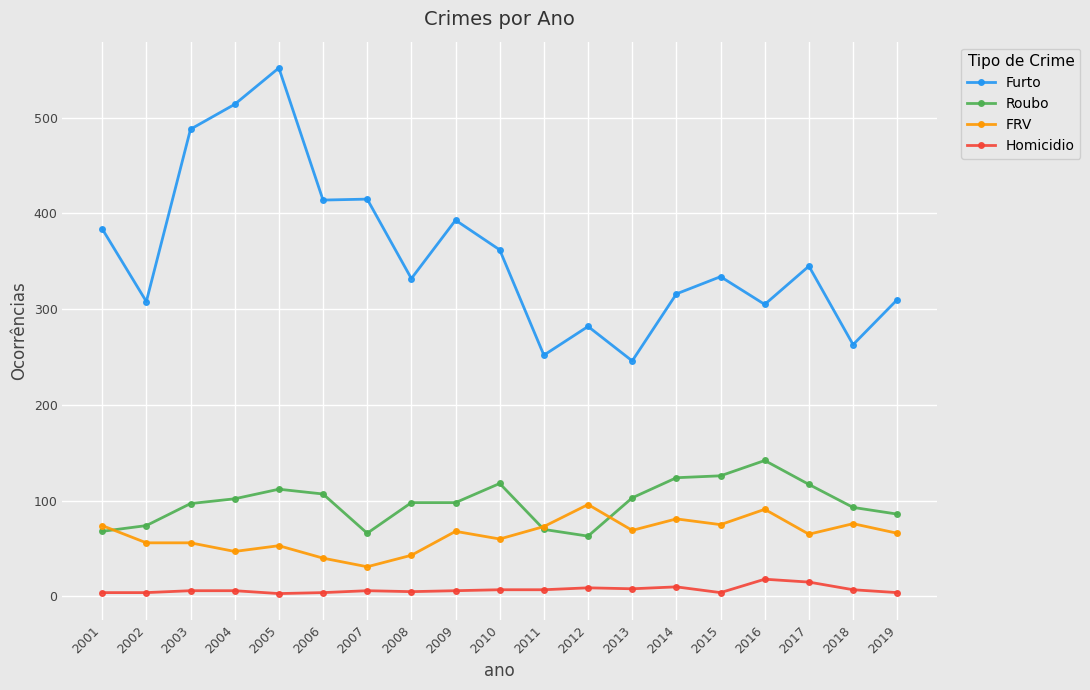

List the series in order of their peak value, lowest first.

Homicidio, FRV, Roubo, Furto